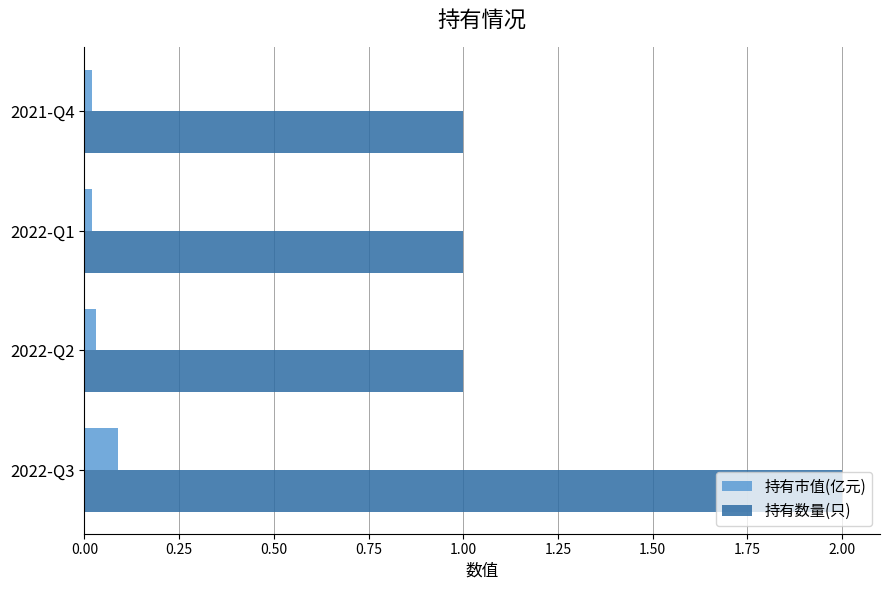

What is the difference between the maximum and second lowest values in the 持有市值(亿元) series?

0.1